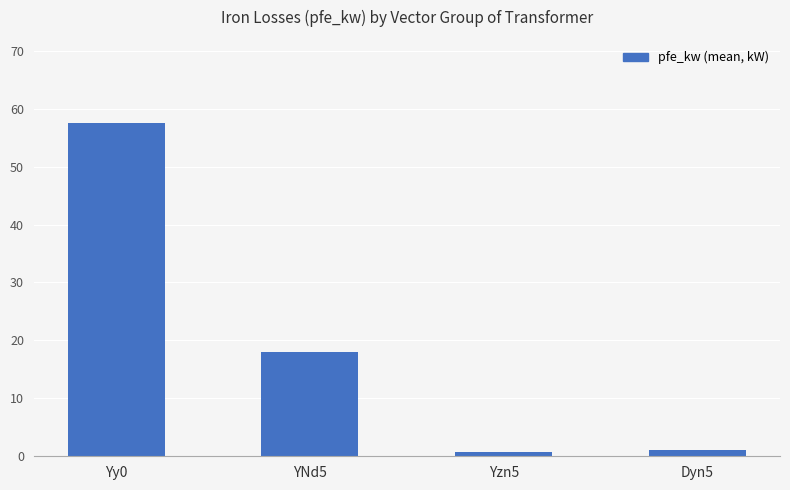

At which label does the data first exceed 18?

Yy0